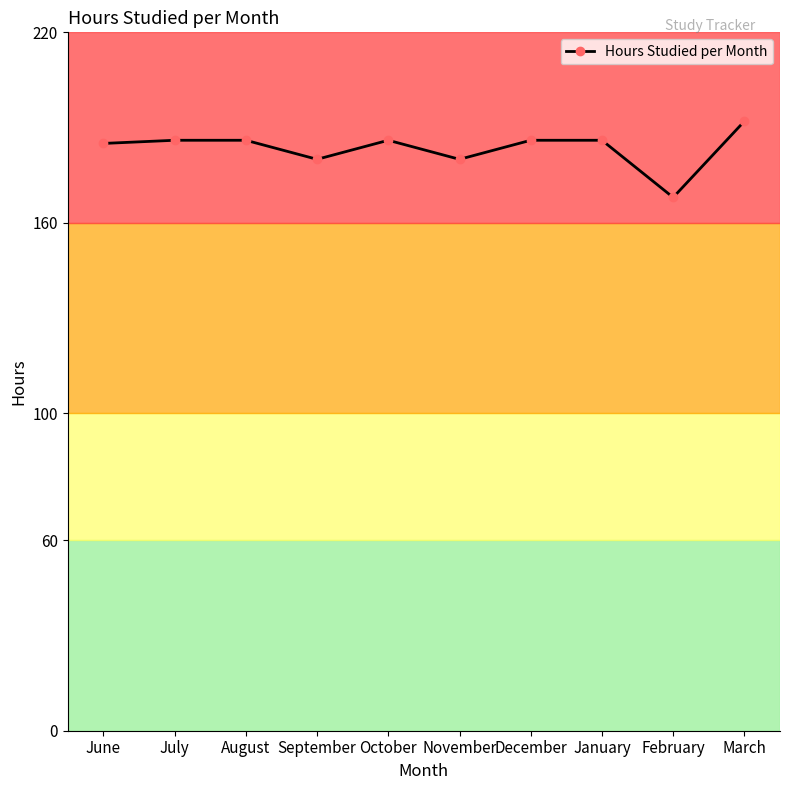

Does the chart have visible grid lines?

No